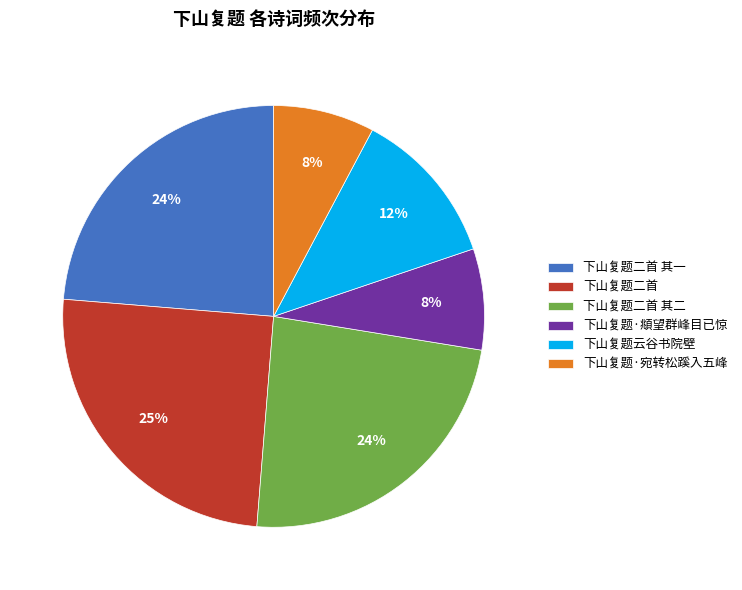

Which category has the biggest portion of the pie?

下山复题二首